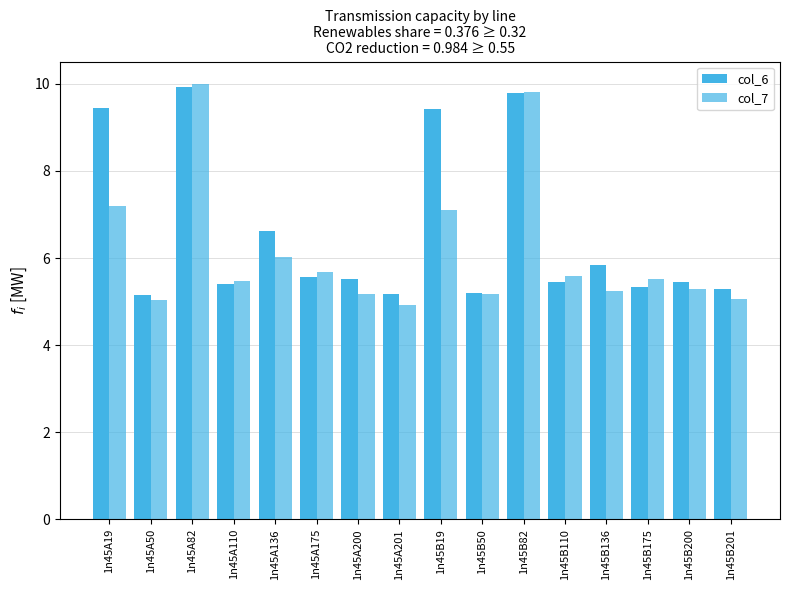

Count the number of categories in the chart.

16